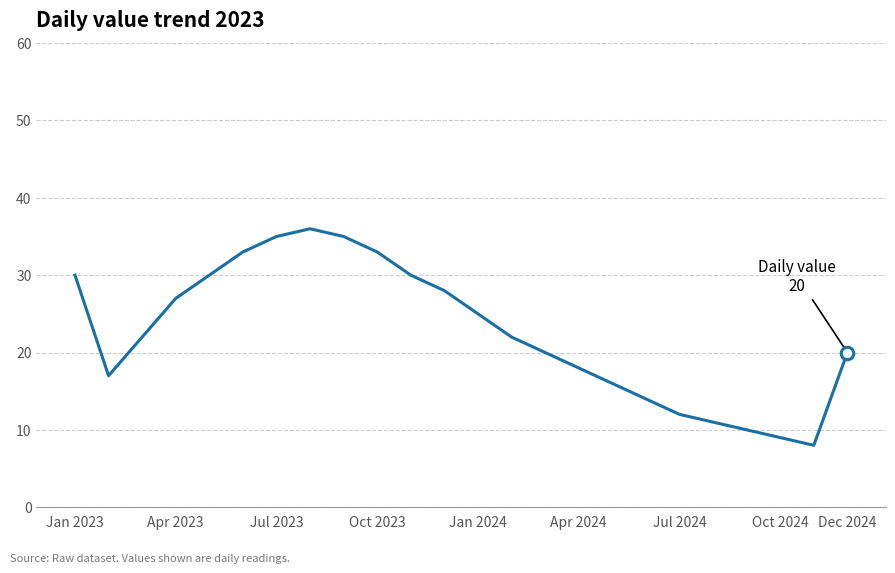

What is the smallest value displayed?

8